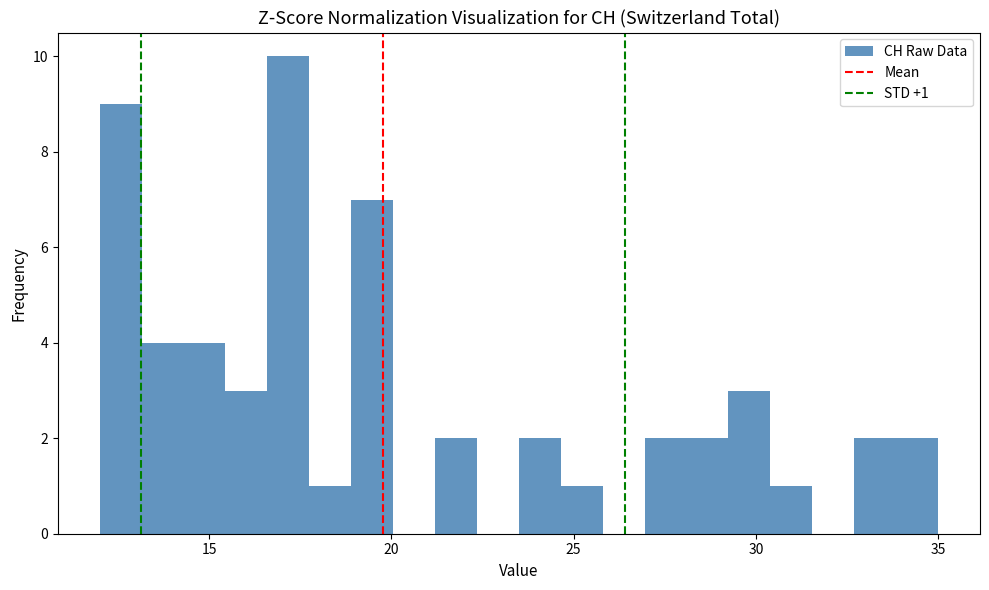

Read against the x-axis, roughly where is the centre of the tallest bar?

17.0